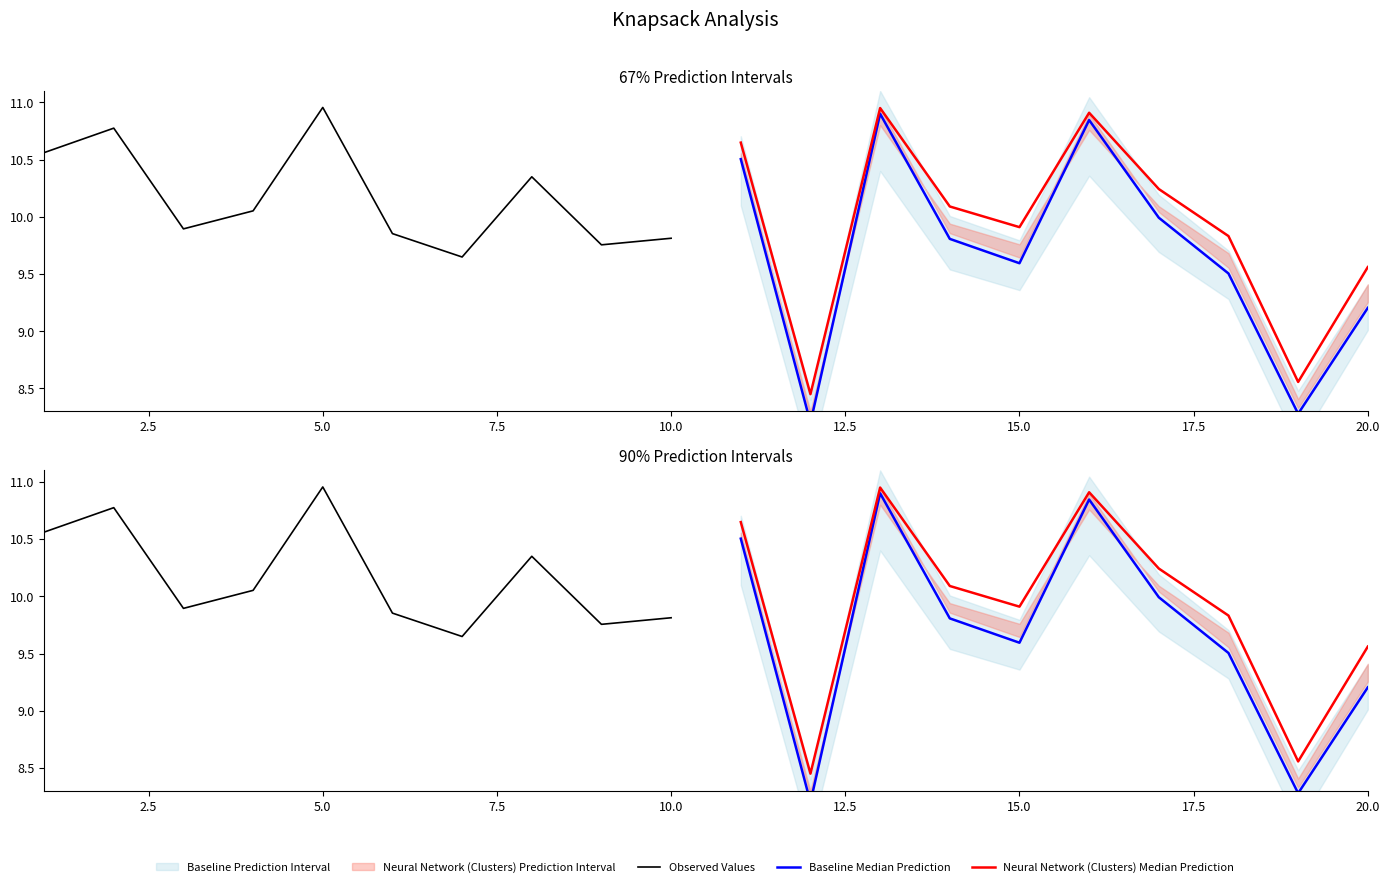

How many values in the Observed Values series exceed 10?

5